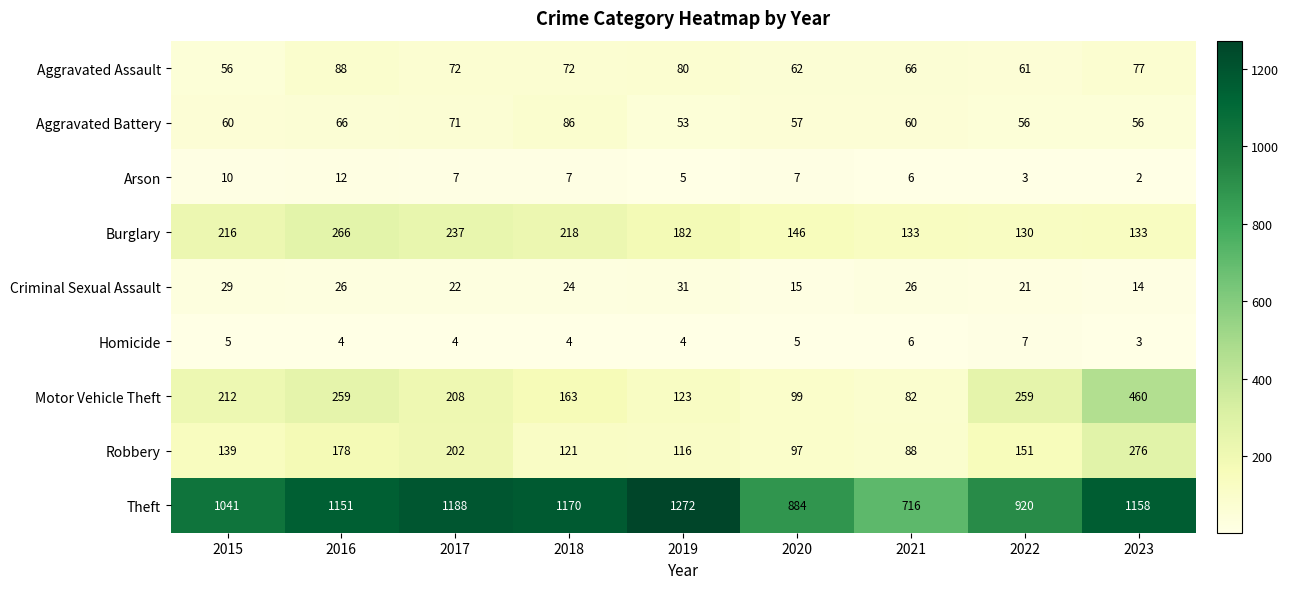

Which series has the largest range (max minus min)?

Theft